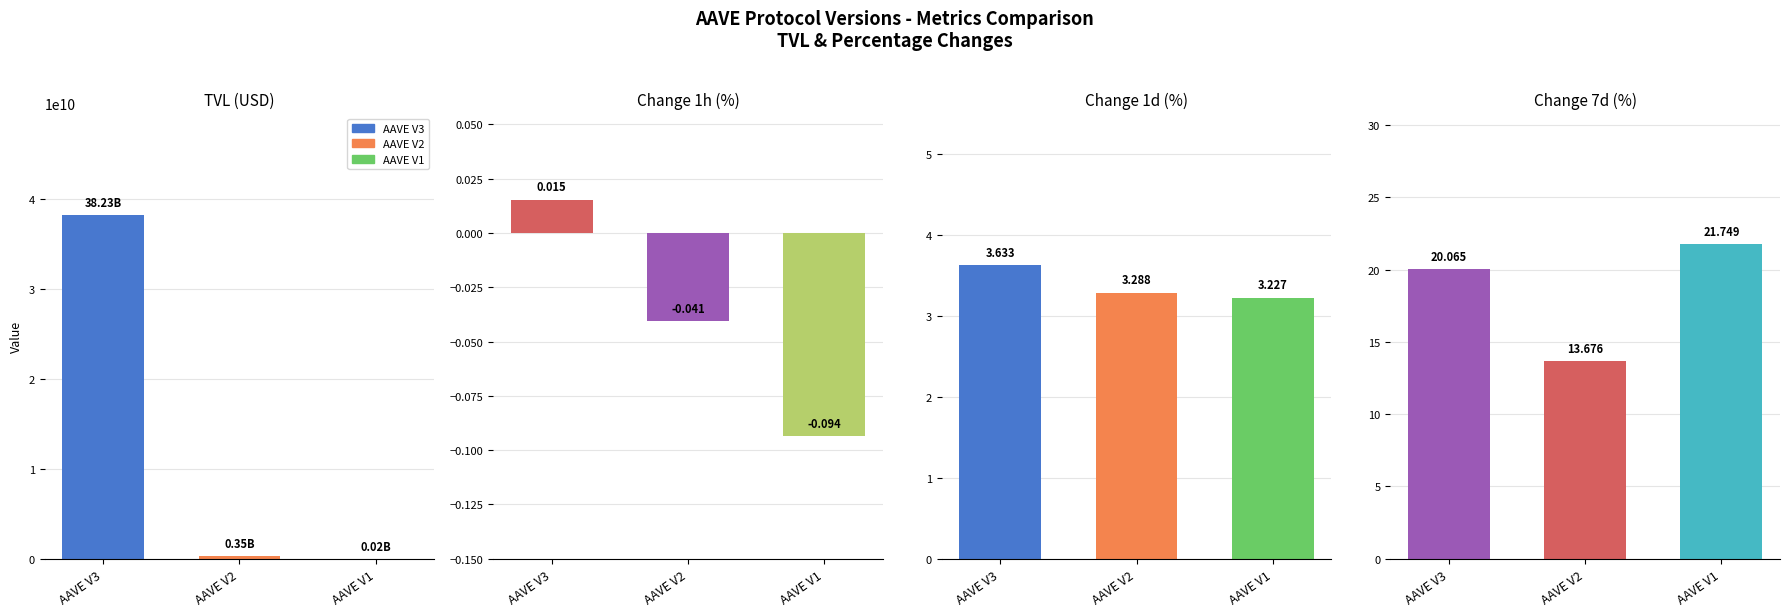

What is the total value across all series at AAVE V1?

15711283.9